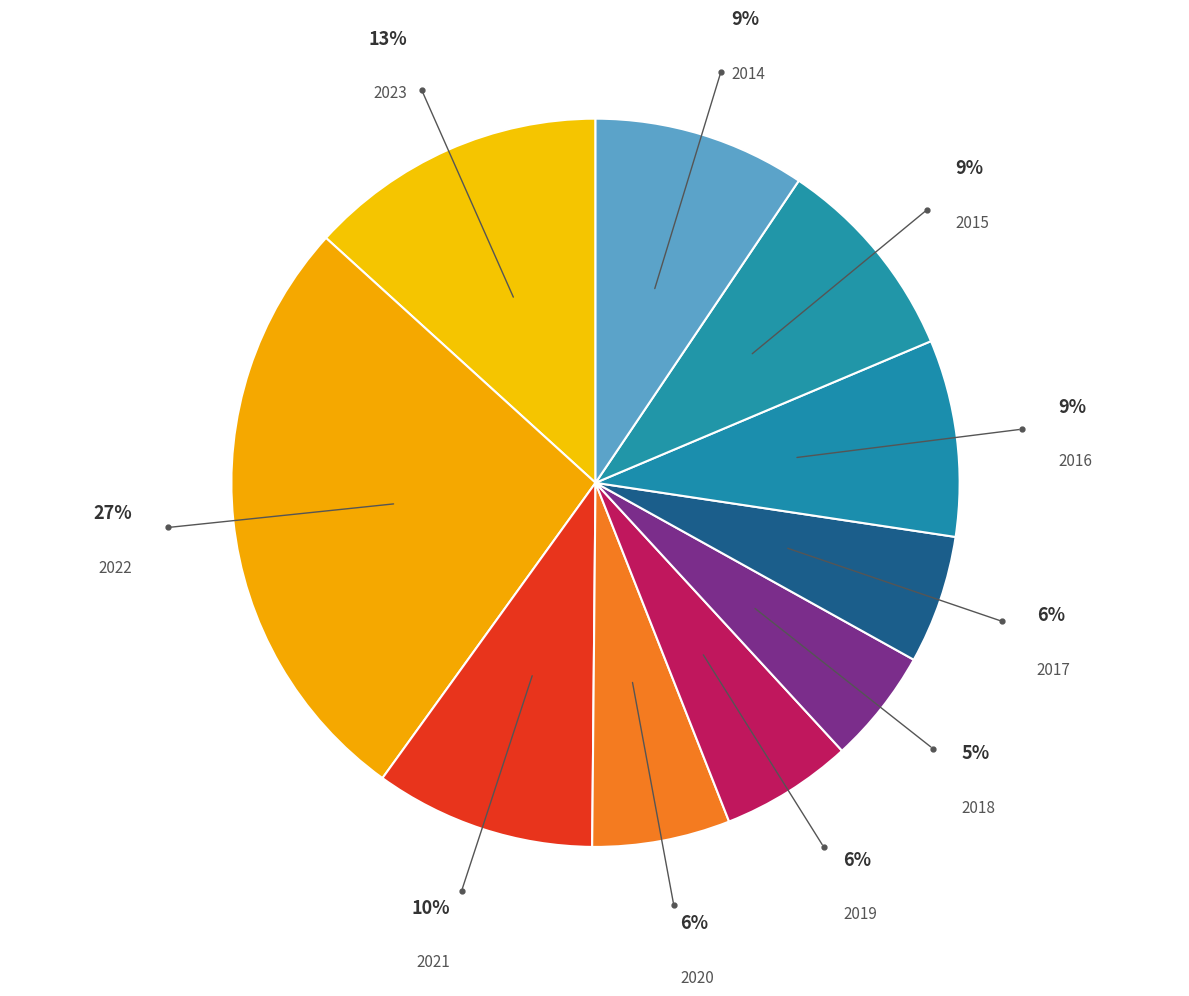

Which slice is the smallest?

2018